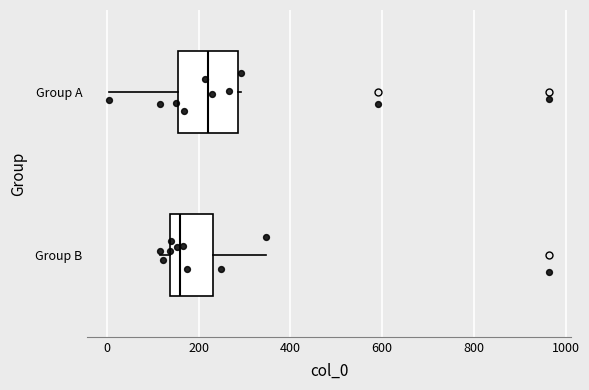

Reading bottom to top, transcribe this box plot: for each box, give where its median line is, the range the box spans, and where its two whiskers end, as read against the x-axis. The values are not printed on the chart, so give them approximately, as read against the axis.

Group B: median 160, box 140 to 240, whiskers 120 to 340
Group A: median 220, box 160 to 280, whiskers 0 to 300